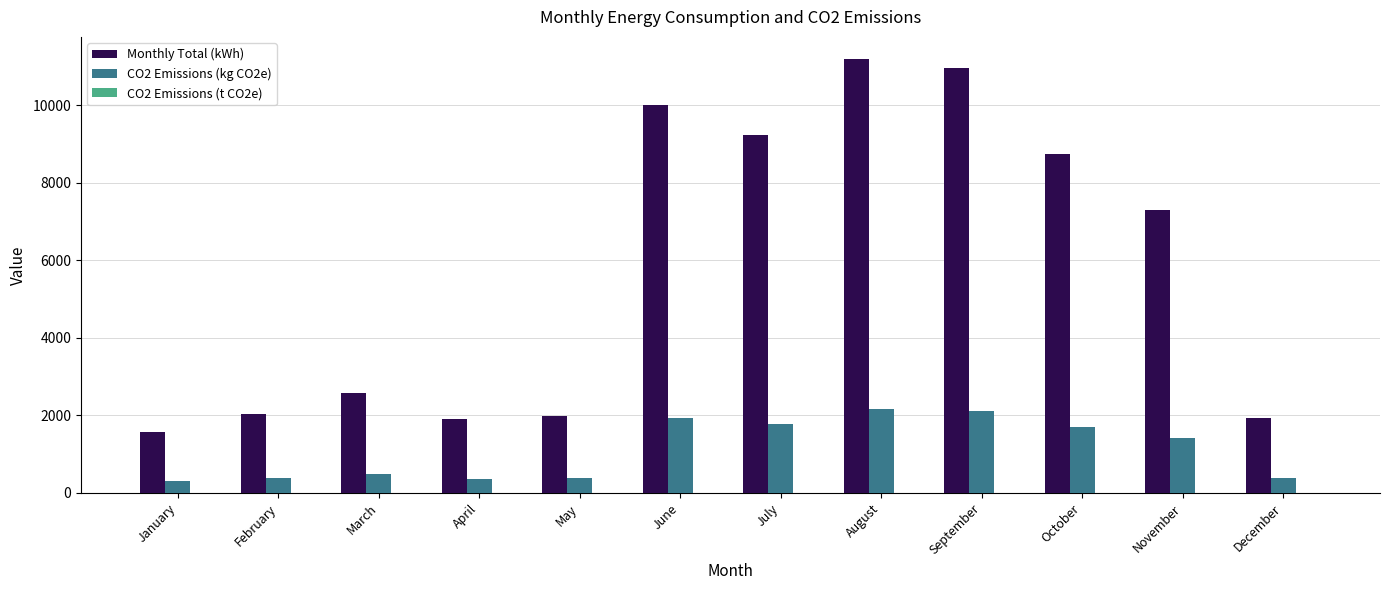

What is the highest value of the Monthly Total (kWh) series?

11200.0